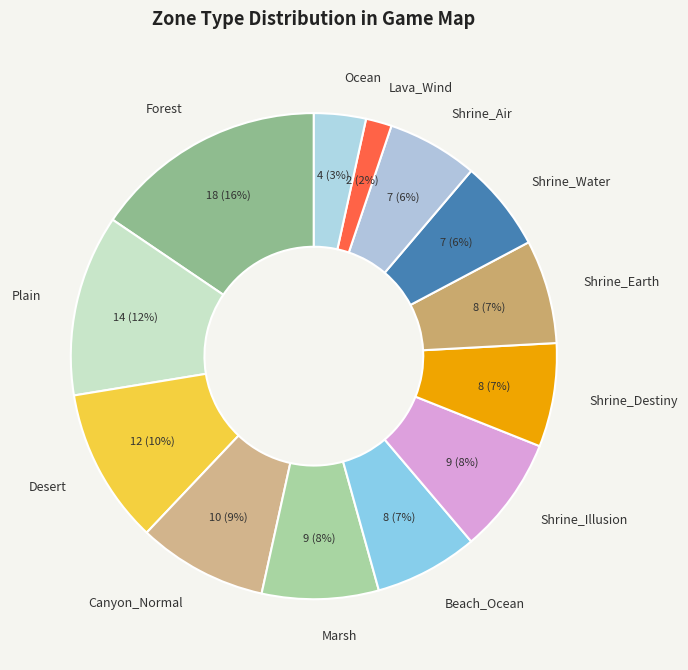

True or false: Shrine_Water accounts for 6% of the total.

True